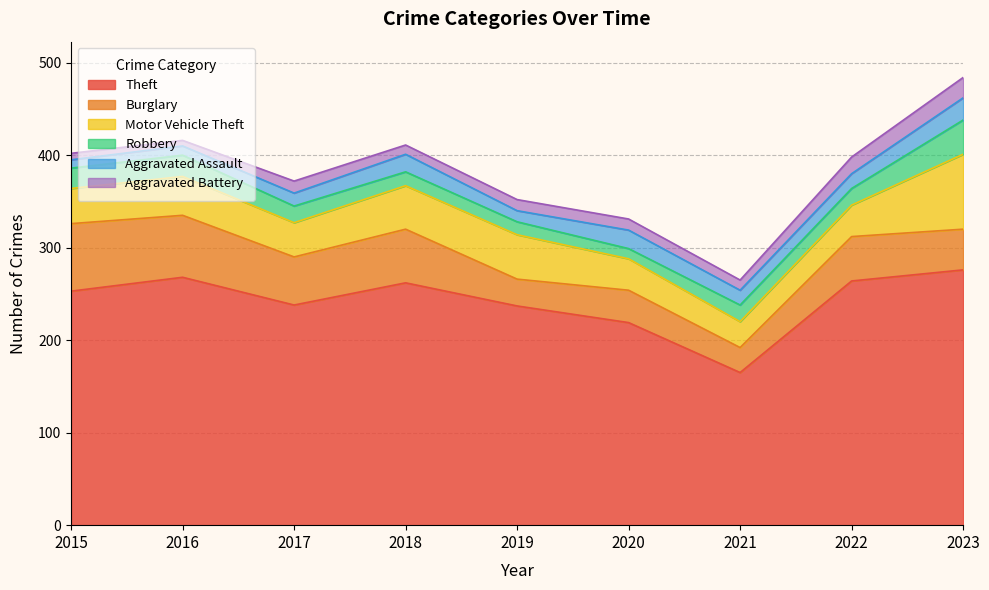

What is the average value of the Aggravated Assault series?

16